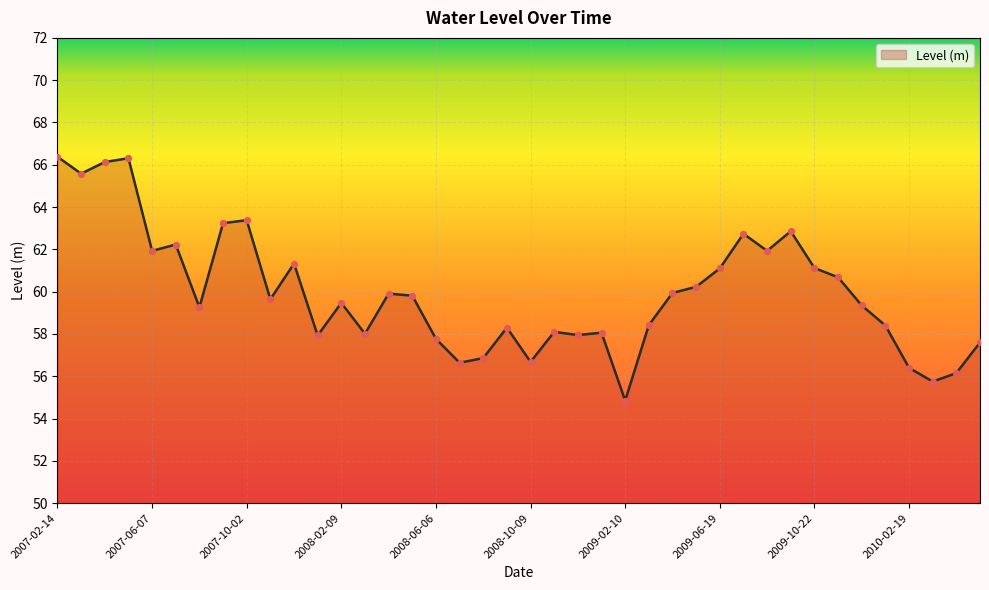

What is the minimum value shown in the chart?

54.9